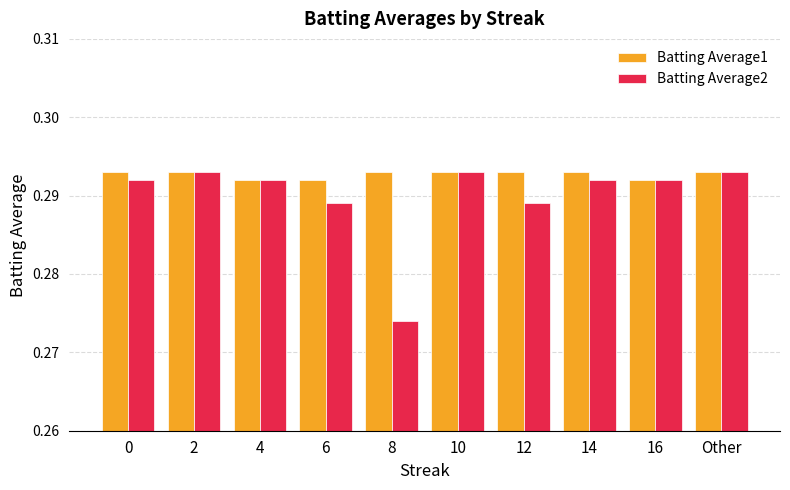

What is the label of the 7th bar from the left?

12